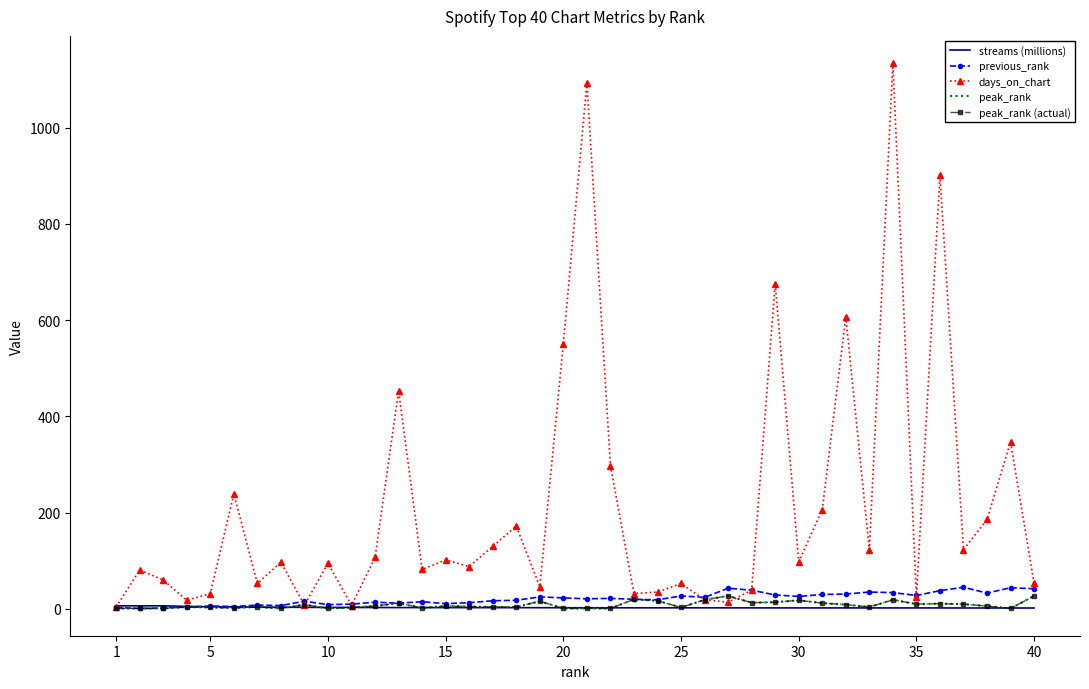

What is the greatest value displayed?

1134.0